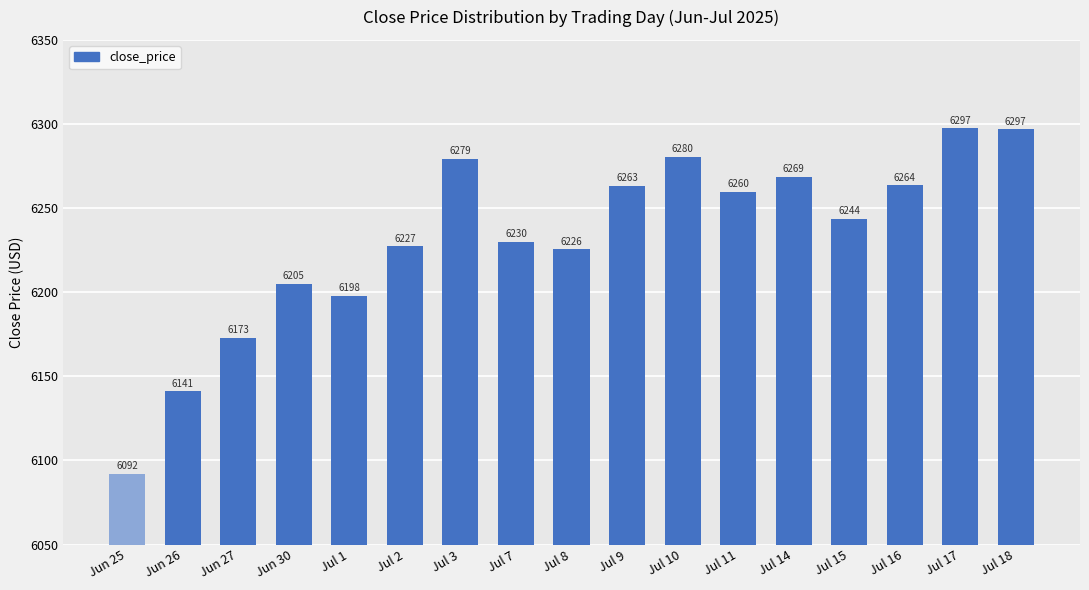

What is the label of the 17th bar from the left?

Jul 18